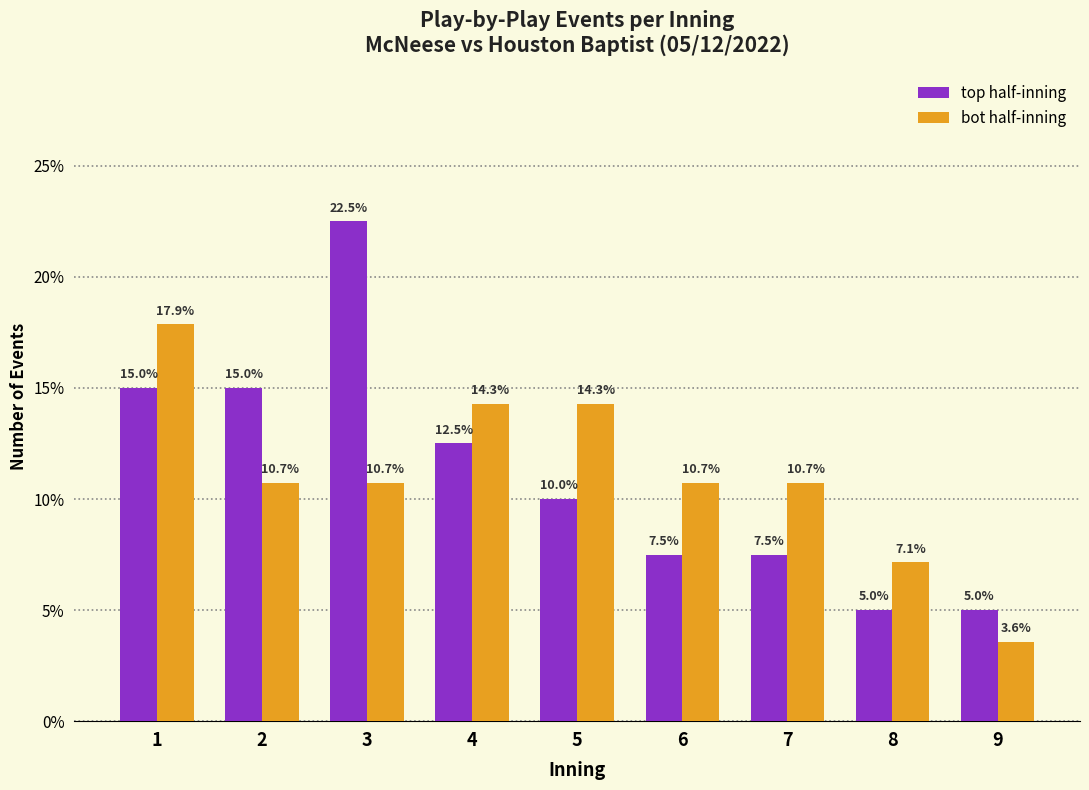

Reading left to right, what are all the values shown in this chart?

top half-inning: 15.0	15.0	22.5	12.5	10.0	7.5	7.5	5.0	5.0
bot half-inning: 17.9	10.7	10.7	14.3	14.3	10.7	10.7	7.1	3.6